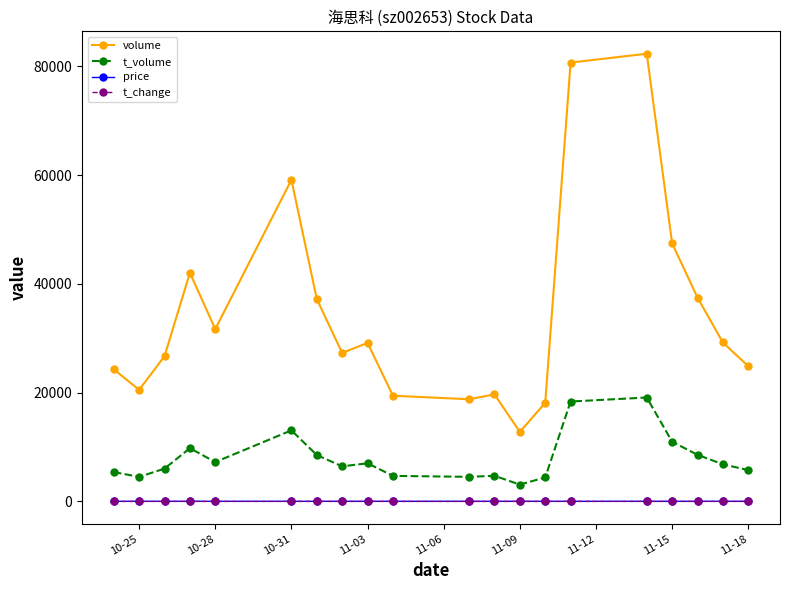

Which series has the widest spread of values?

volume